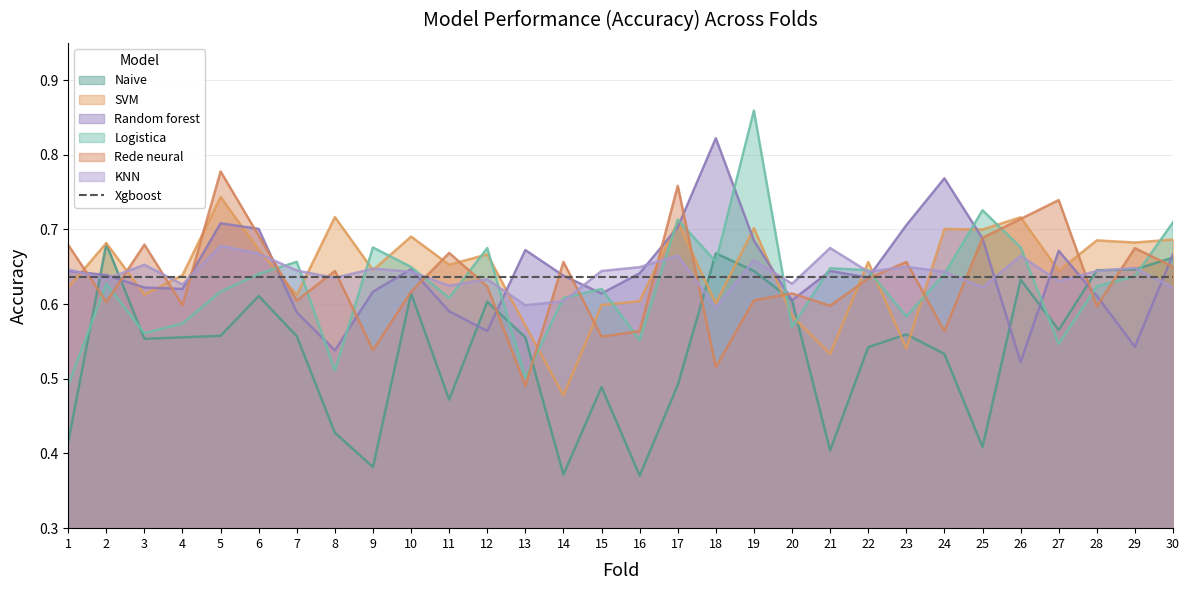

At which label does KNN reach its peak?

5